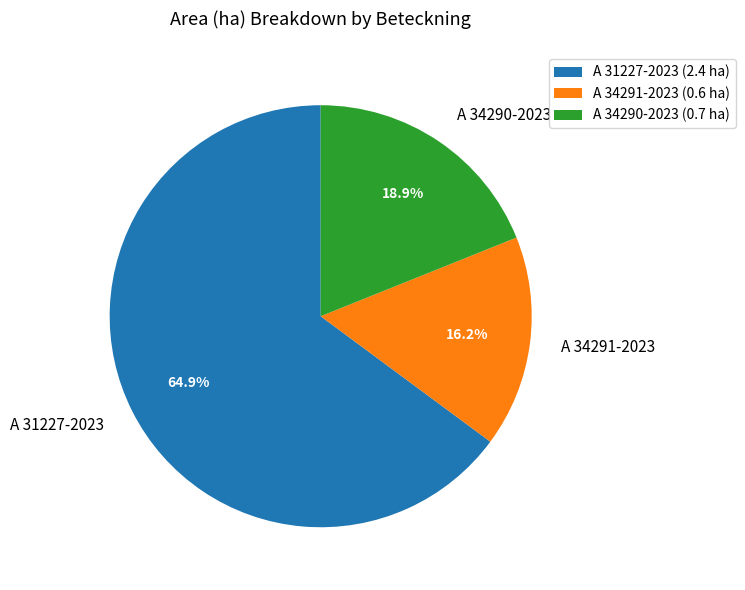

Count the number of slices in the pie.

3